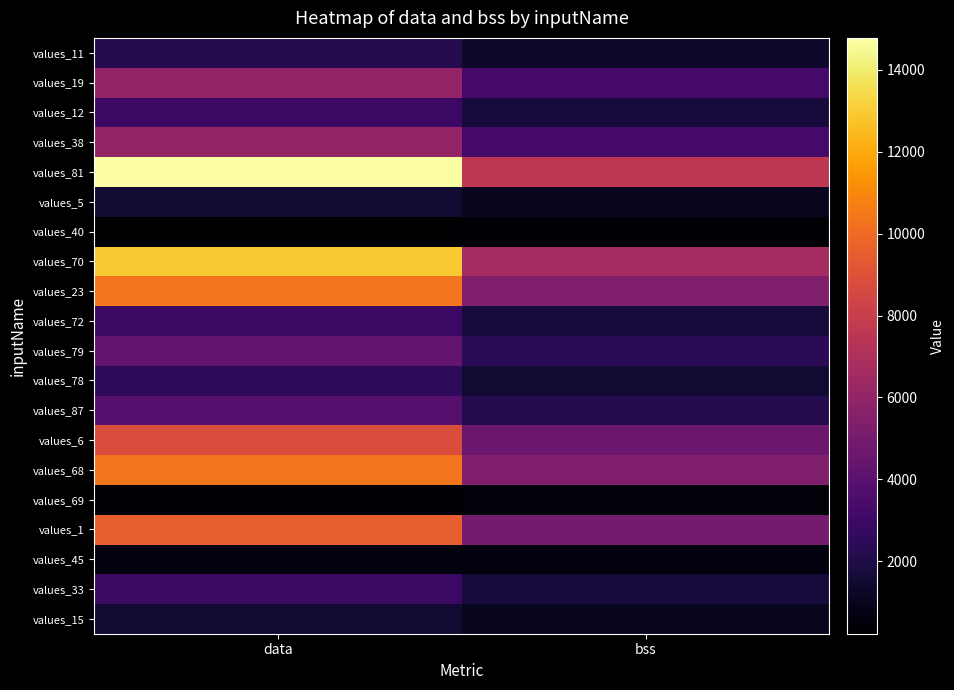

Reading right to left, transcribe all the data shown in this chart.

values_11: bss=1352	data=2168
values_19: bss=3272	data=6072
values_12: bss=1736	data=2952
values_38: bss=3272	data=6072
values_81: bss=7584	data=14784
values_5: bss=1032	data=1512
values_40: bss=416	data=224
values_70: bss=6656	data=12912
values_23: bss=5384	data=10344
values_72: bss=1736	data=2952
values_79: bss=2432	data=4368
values_78: bss=1536	data=2544
values_87: bss=2184	data=3864
values_6: bss=4616	data=8792
values_68: bss=5384	data=10344
values_69: bss=456	data=312
values_1: bss=4992	data=9552
values_45: bss=584	data=584
values_33: bss=1736	data=2952
values_15: bss=1032	data=1512